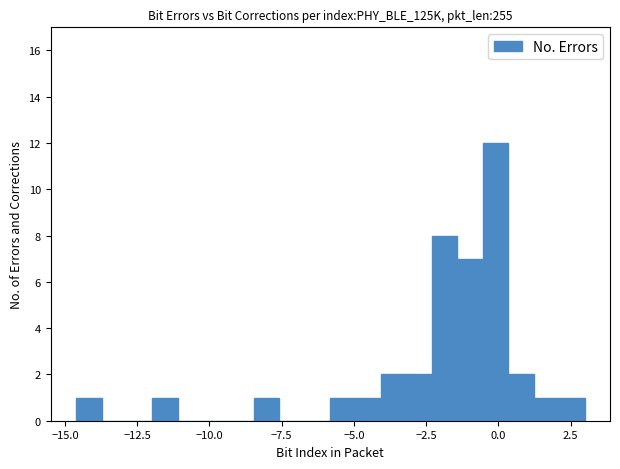

Around what value on the x-axis is the tallest bar? Give the approximate position of its centre, as read against the axis.

0.0